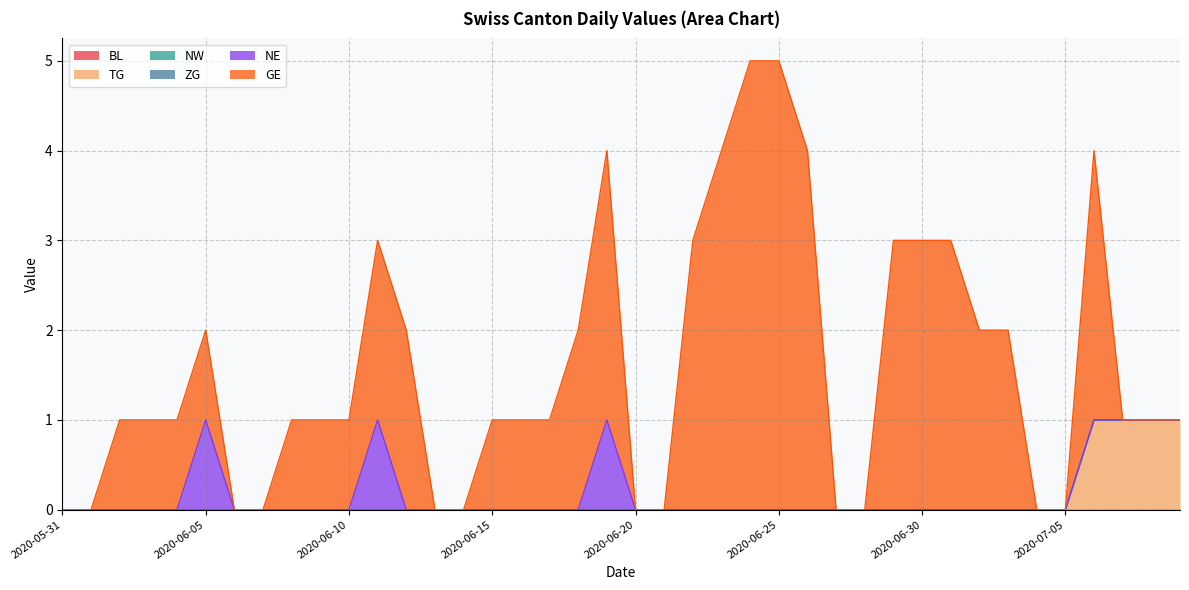

Between 2020-06-01 and 2020-06-29, which series saw the biggest shift?

GE